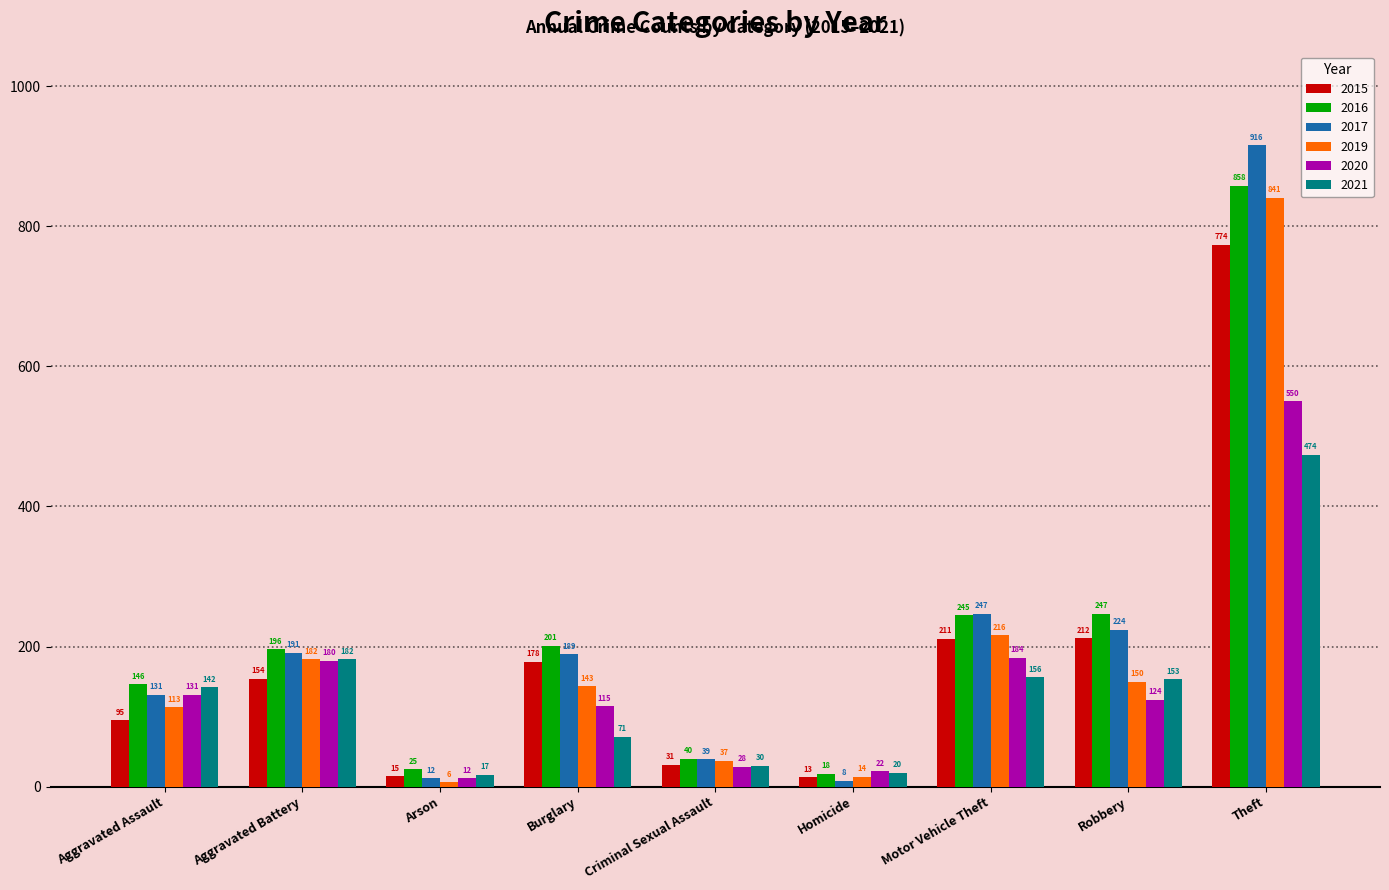

What value does the 2019 series have at Aggravated Battery, to the nearest 50?

200